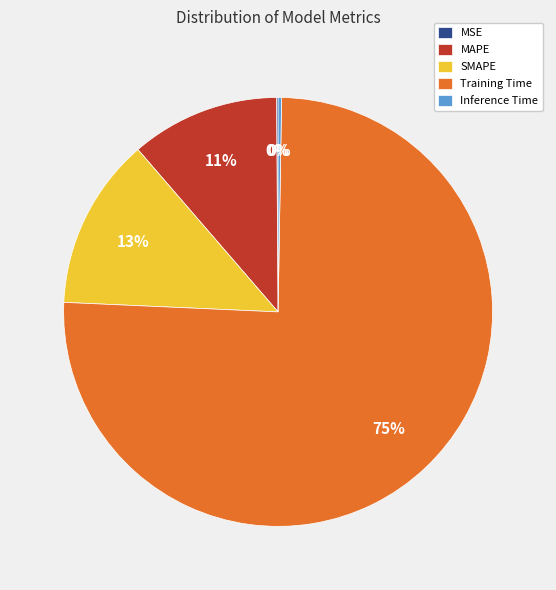

Which category accounts for the majority?

Training Time